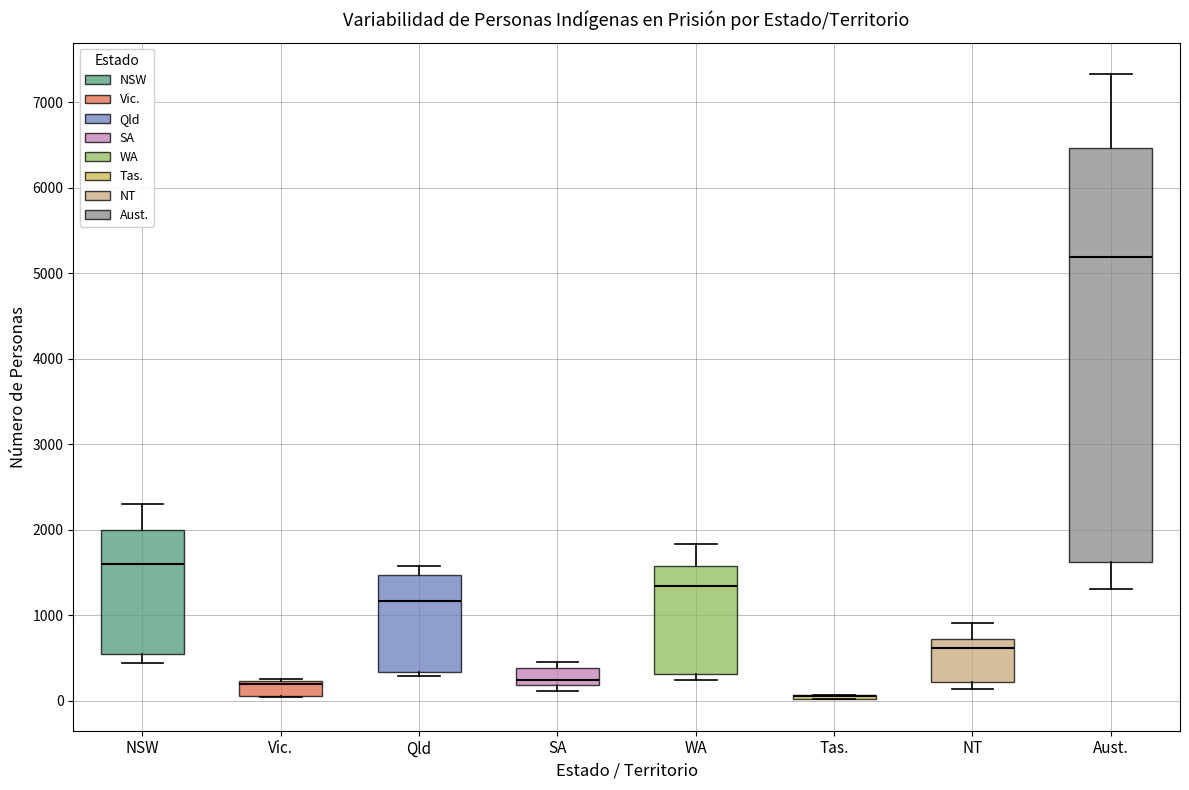

Where does the upper whisker of the box for Aust. end on the y-axis? The values are not printed on the chart, so give them approximately, as read against the axis.

7300